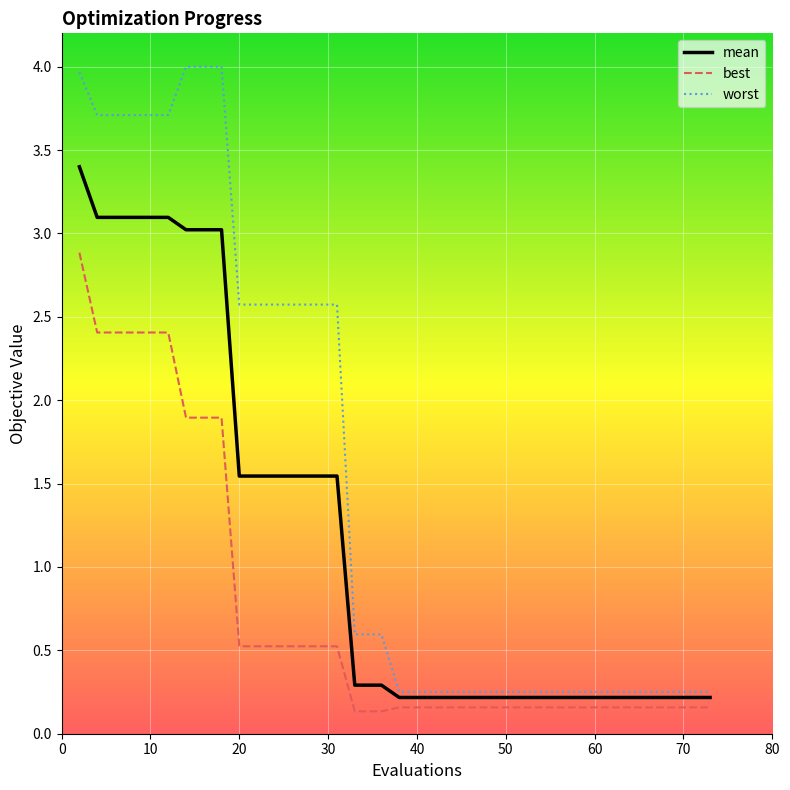

Rank the series by their maximum value, from highest to lowest.

worst, mean, best